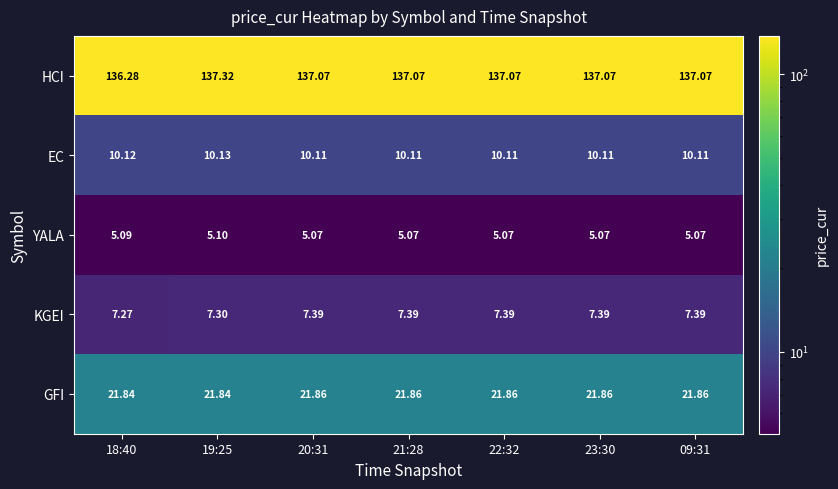

Rank the series at 21:28 from lowest to highest value.

YALA, KGEI, EC, GFI, HCI